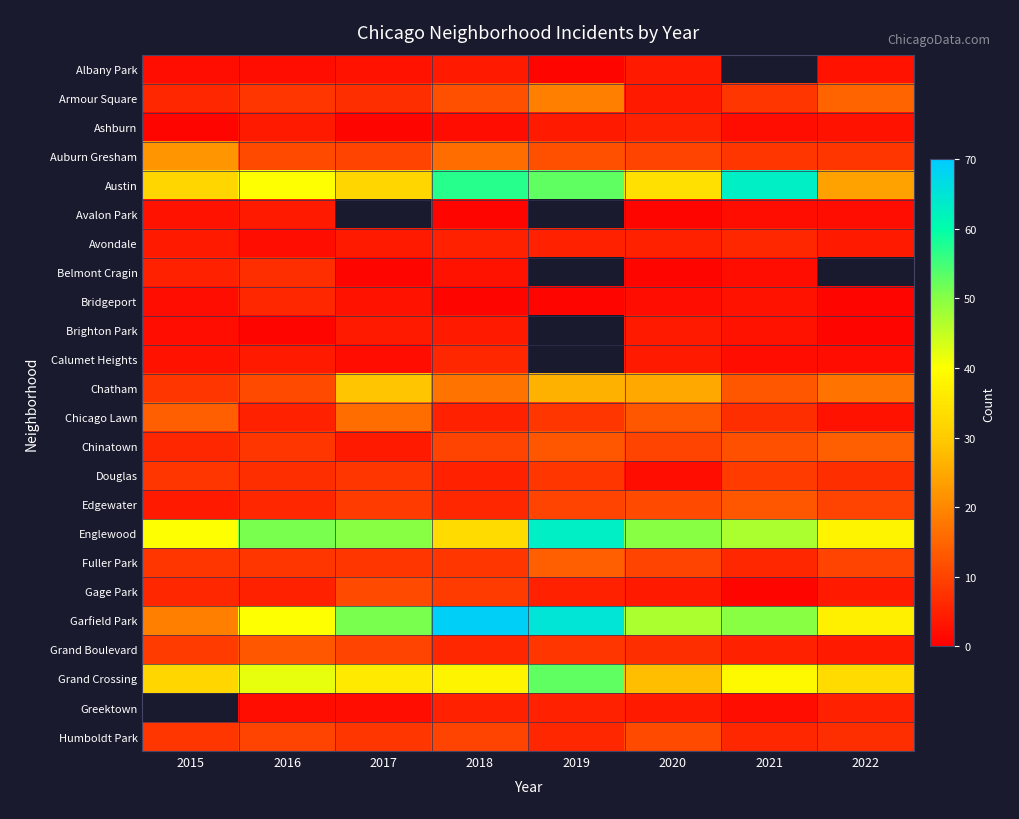

The value of Humboldt Park at 2021 is 6.0. True or false?

True